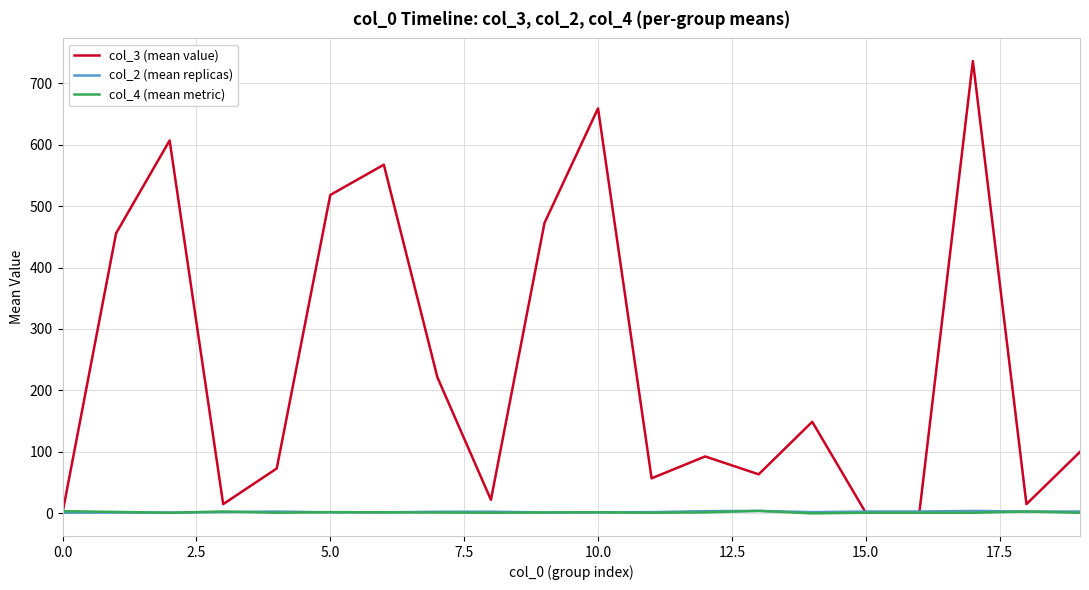

What is the maximum value shown in the chart?

736.0